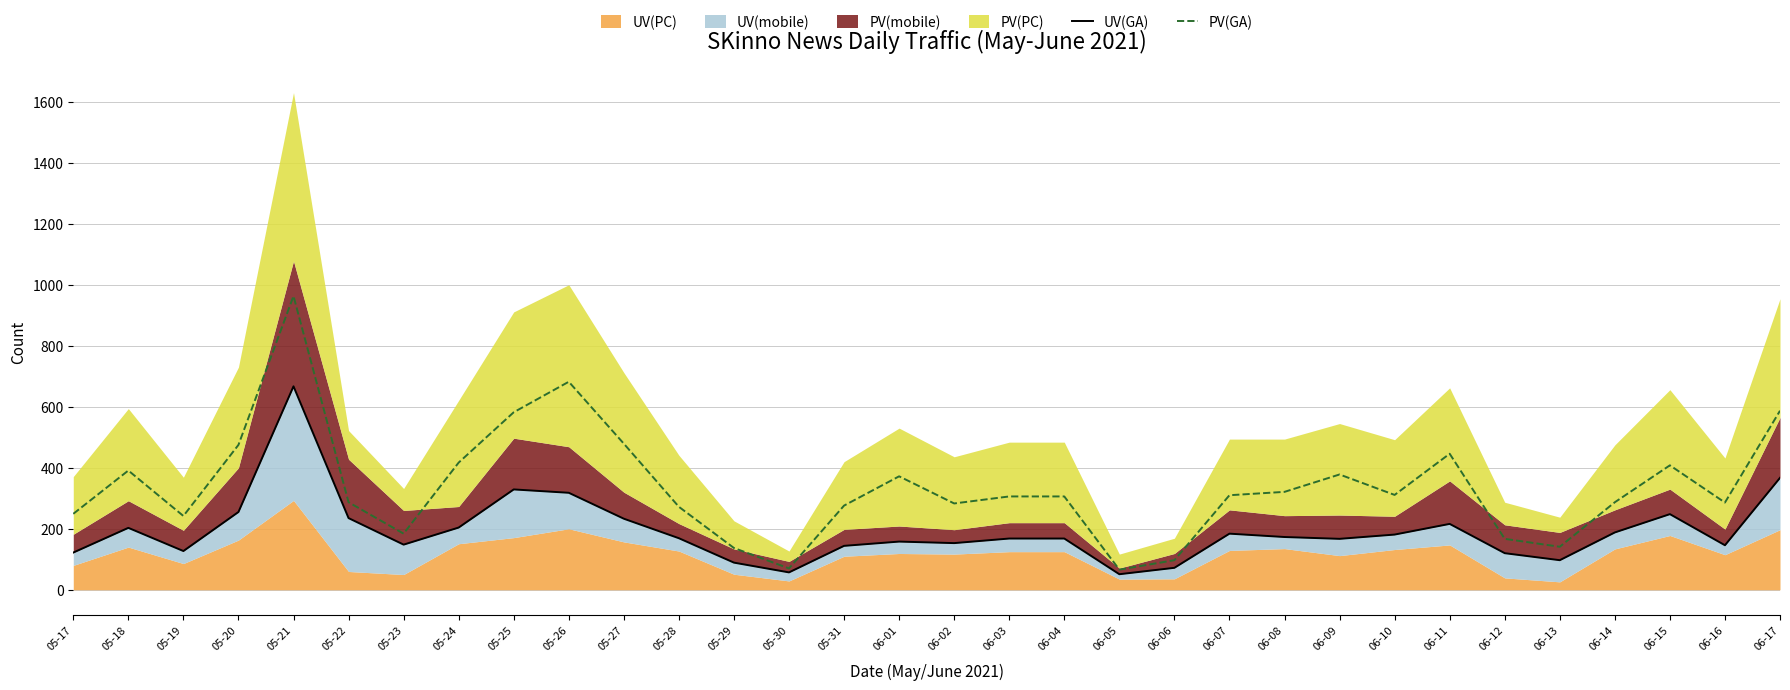

What is the lowest value of the PV(GA) series?

66